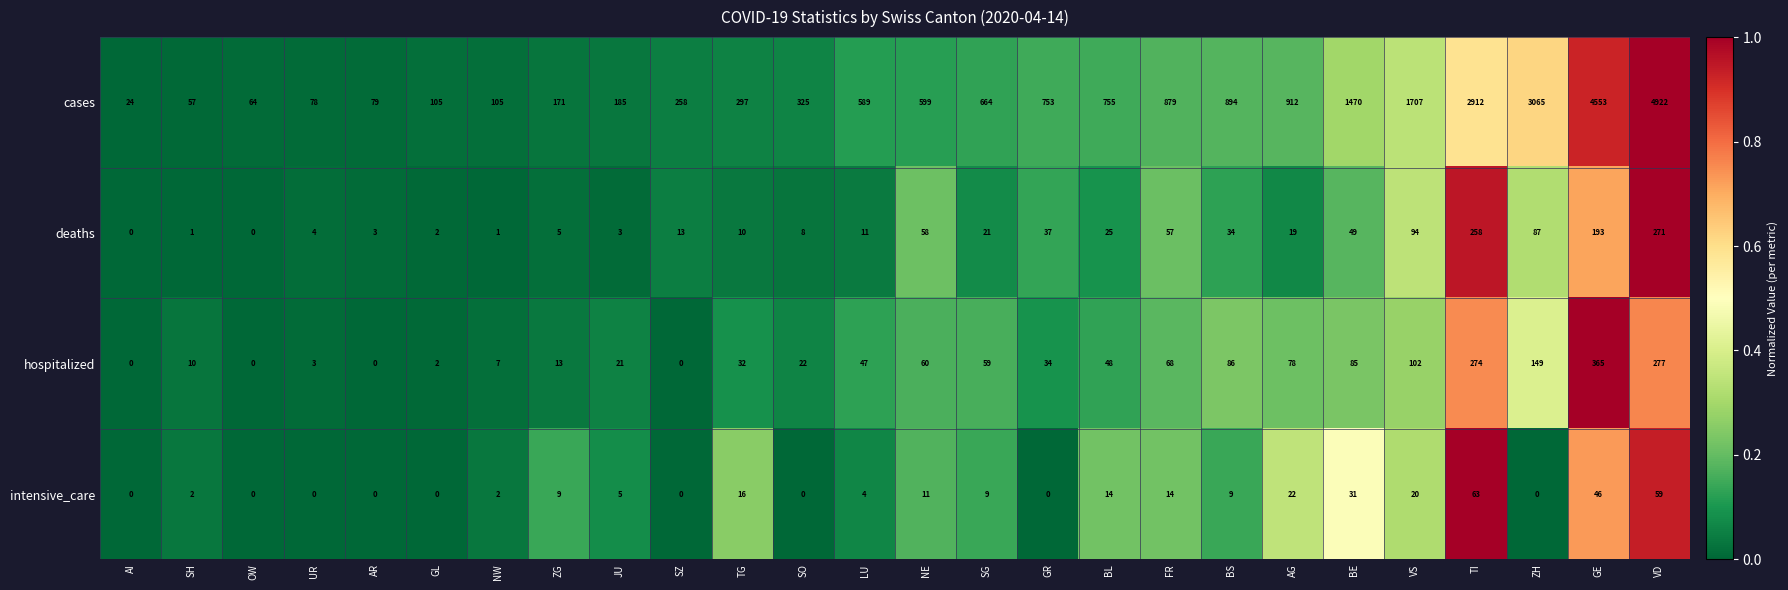

What is the difference between the second highest and second lowest values in the cases series?

4496